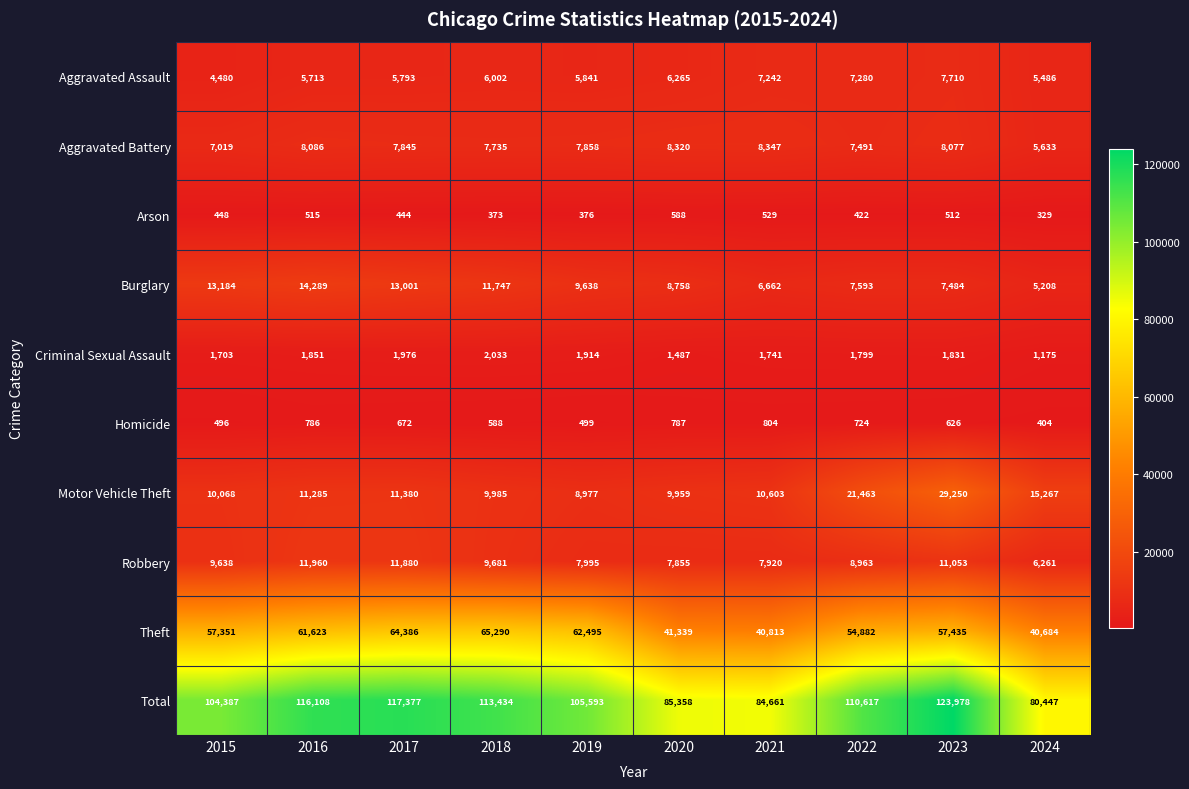

At 2017, list the series in order from largest to smallest.

Total, Theft, Burglary, Robbery, Motor Vehicle Theft, Aggravated Battery, Aggravated Assault, Criminal Sexual Assault, Homicide, Arson